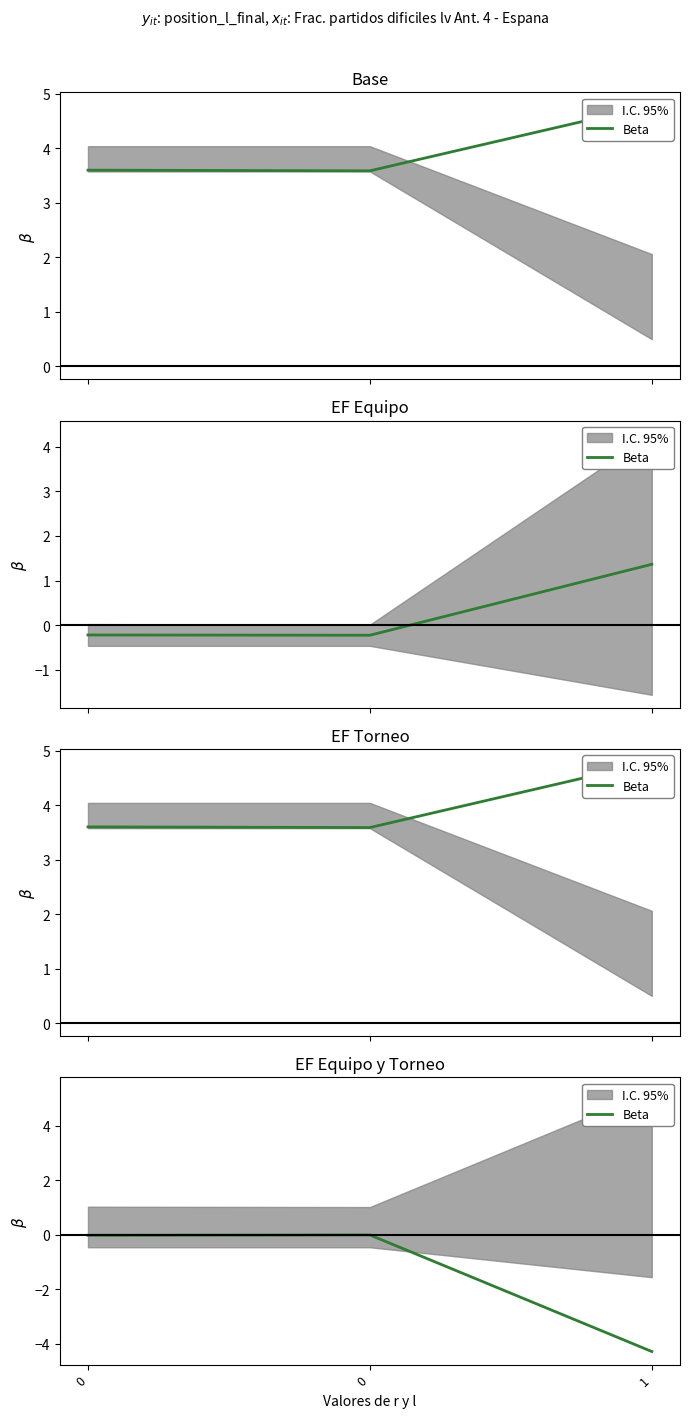

Reading left to right, transcribe all the data shown in this chart.

-0.0	-0.0	-4.3